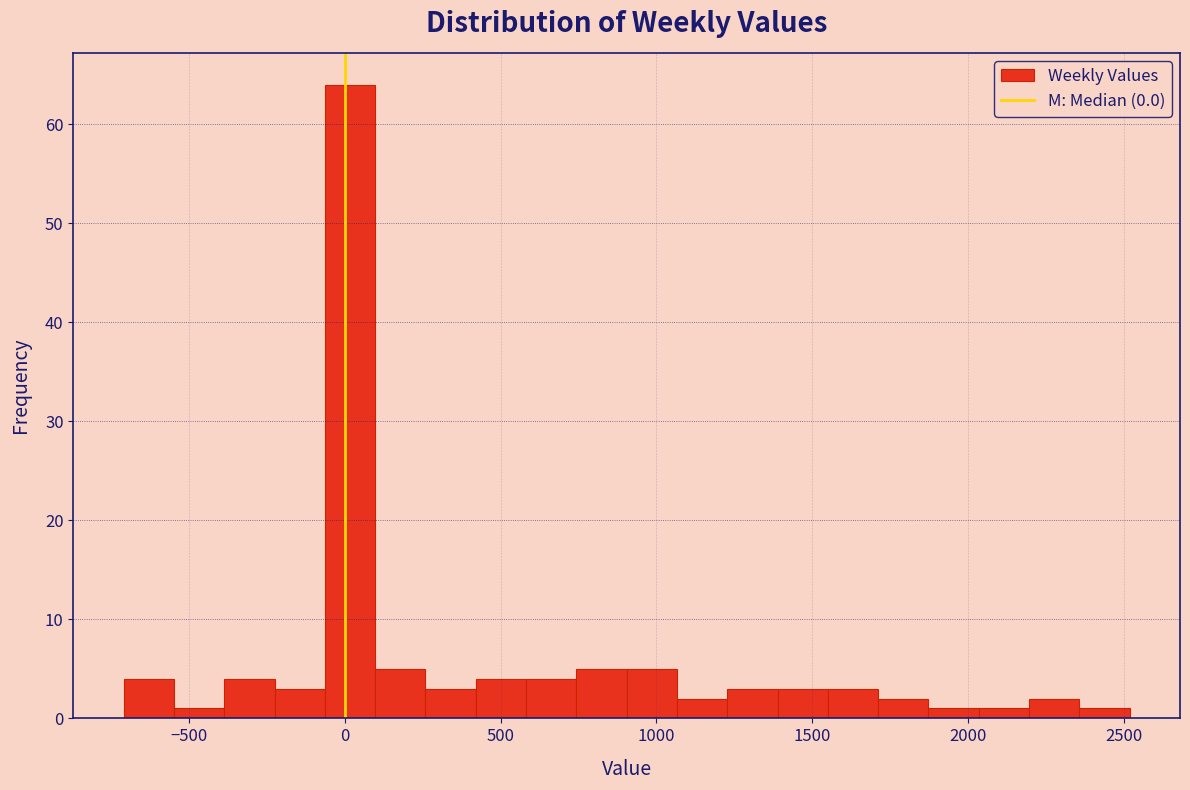

Read against the x-axis, roughly where is the centre of the tallest bar?

0